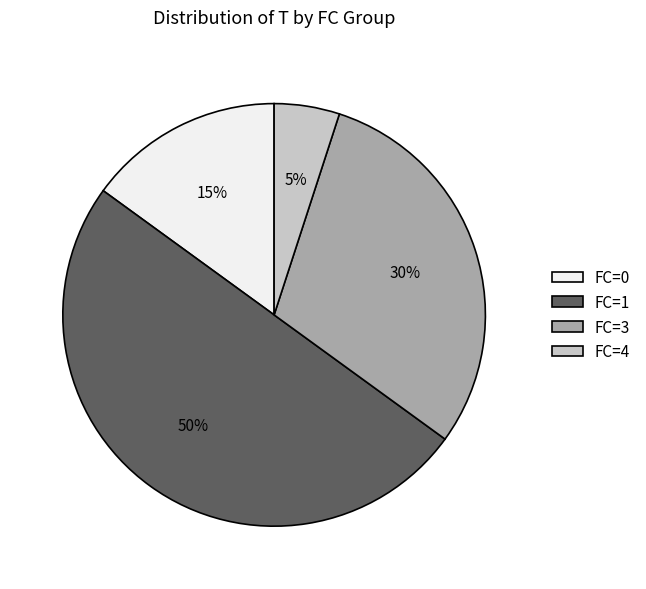

Which slice is the smallest?

FC=4